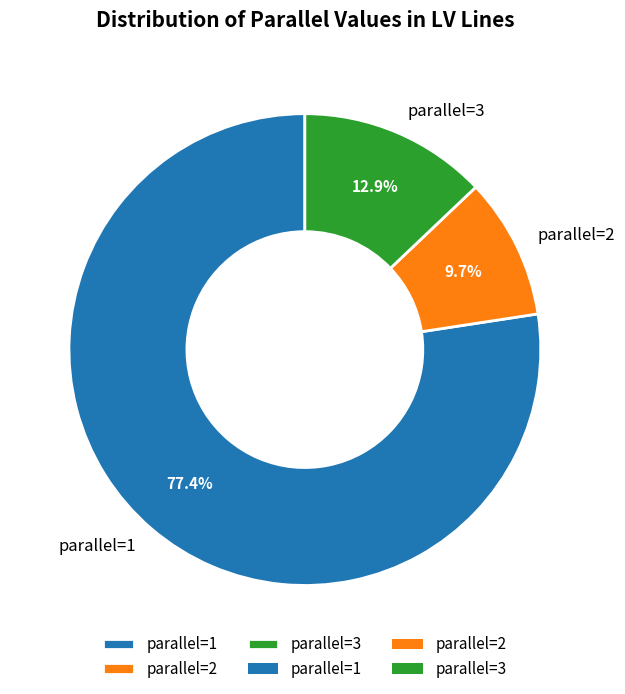

What is the largest slice in the pie chart?

parallel=1